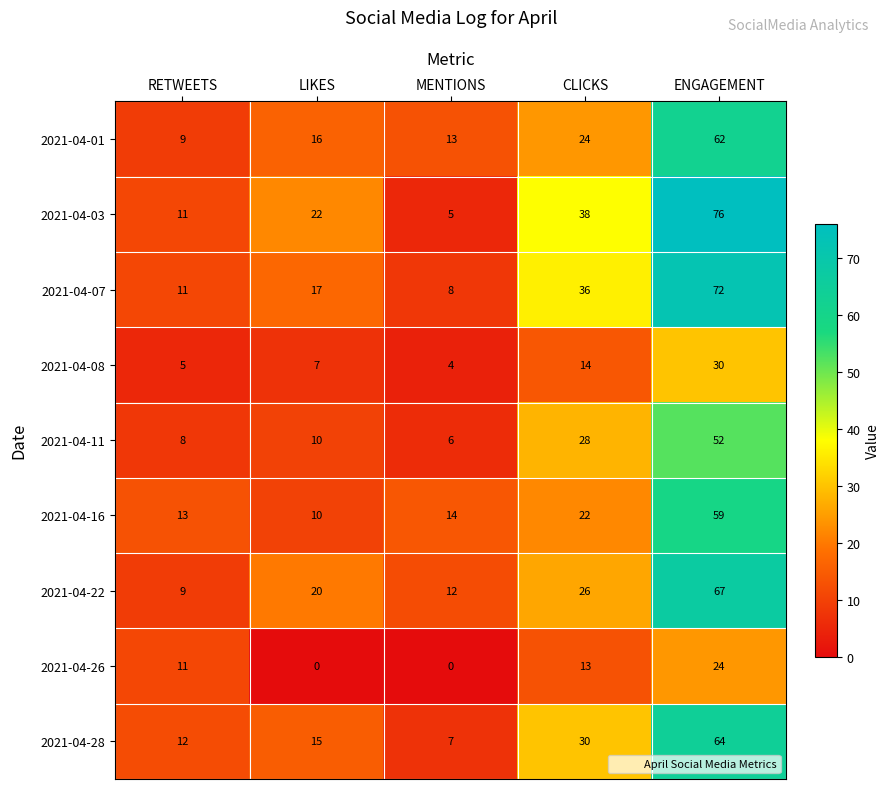

At which category is the sum across all series the highest?

ENGAGEMENT